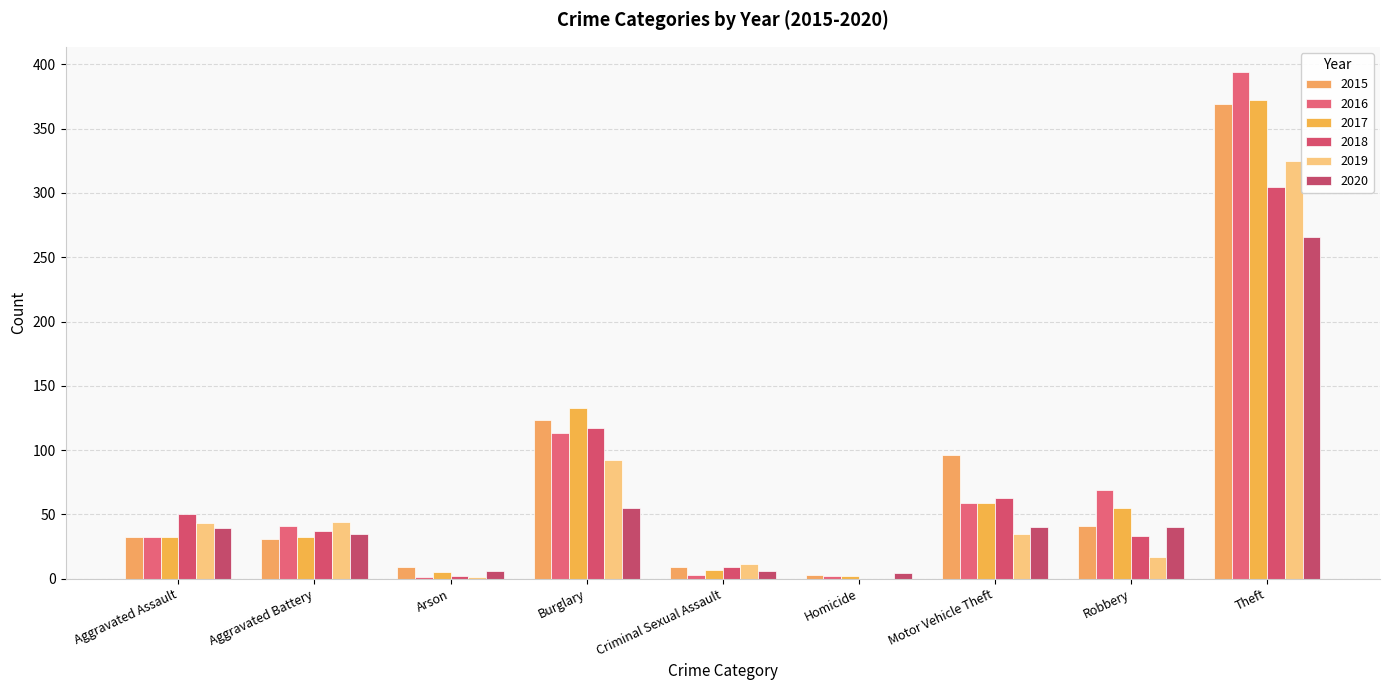

What is the total value across all series at Aggravated Assault?

228